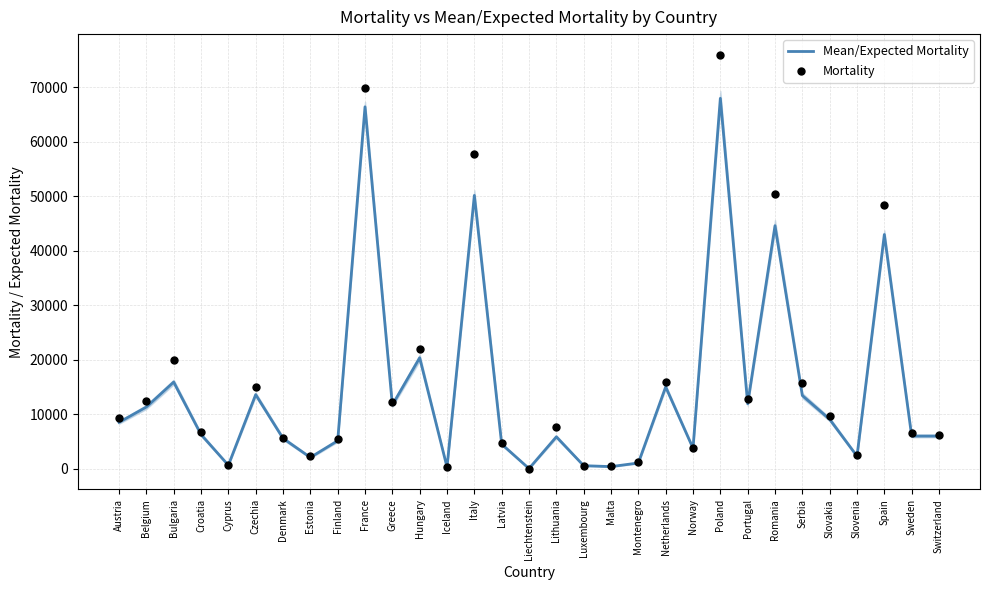

Which series reaches the maximum Y coordinate?

Mortality